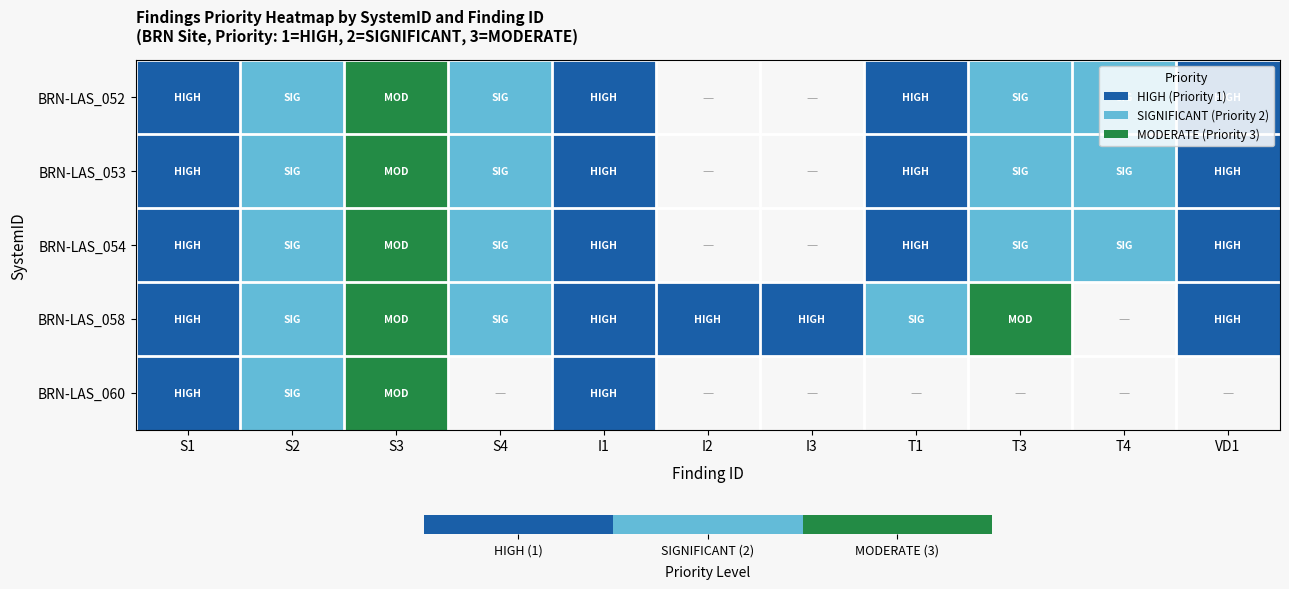

How many data points in BRN-LAS_054 are above 2?

1